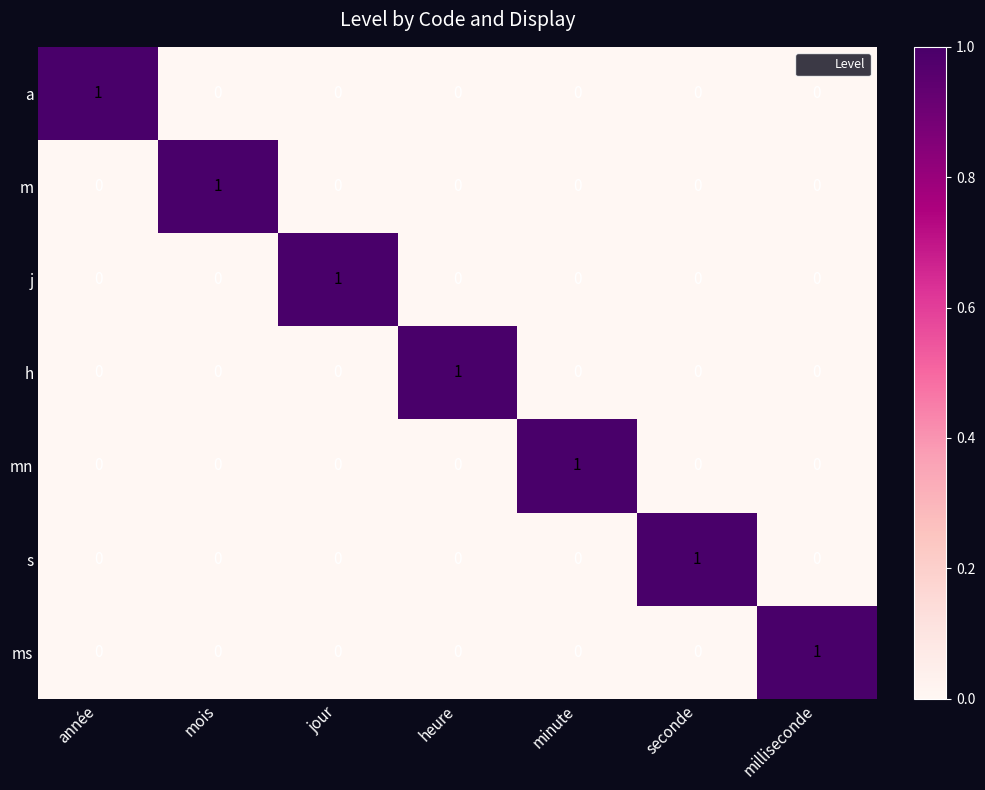

At how many categories does at least one series exceed 0?

7